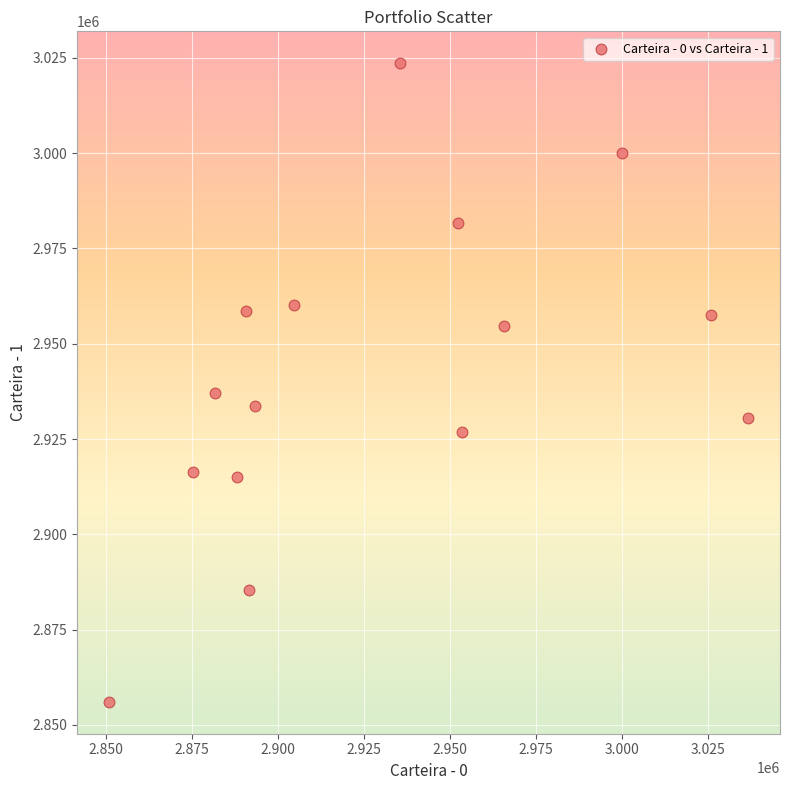

What is the range of X values (max minus min)?

185960.4